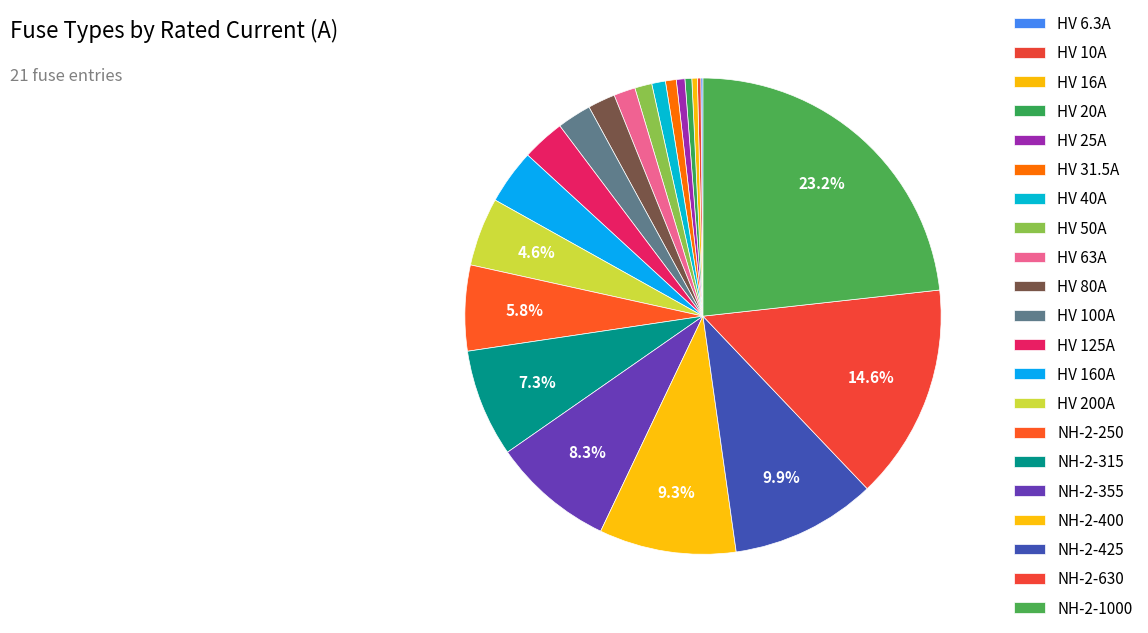

Does HV 125A account for over 50% of the chart?

No